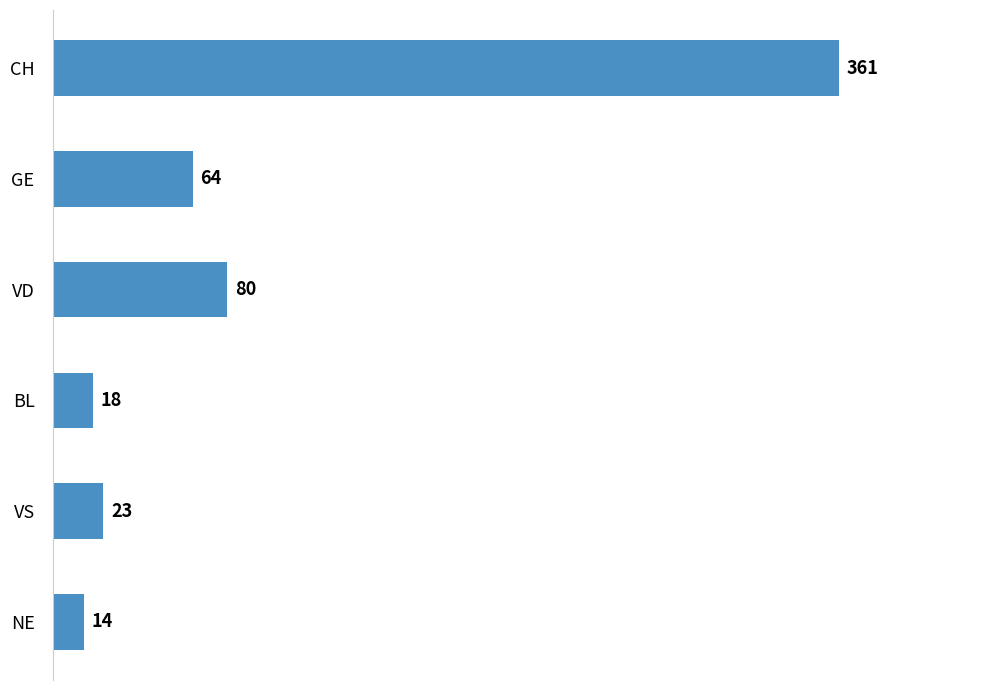

Which label corresponds to the smallest value in the chart?

NE